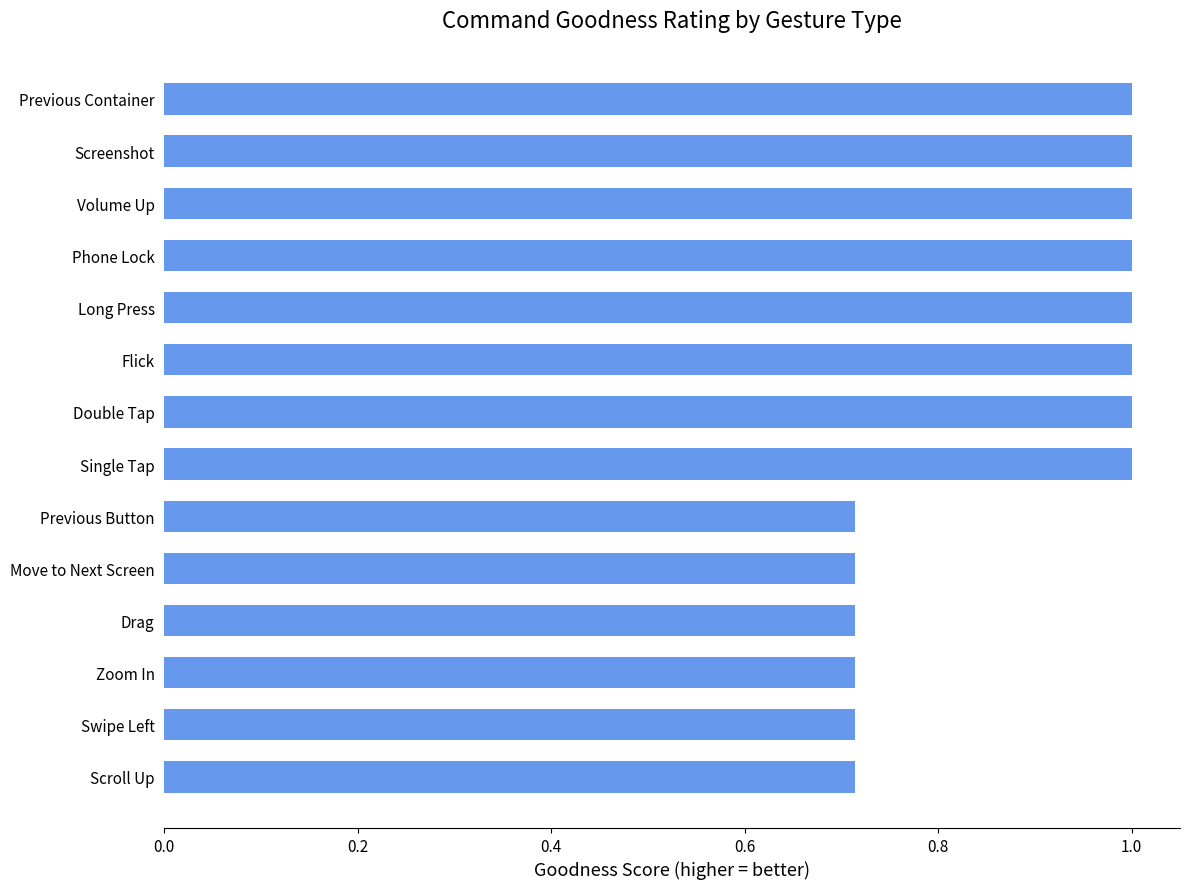

True or false: the data shows 1.0 at Single Tap.

True